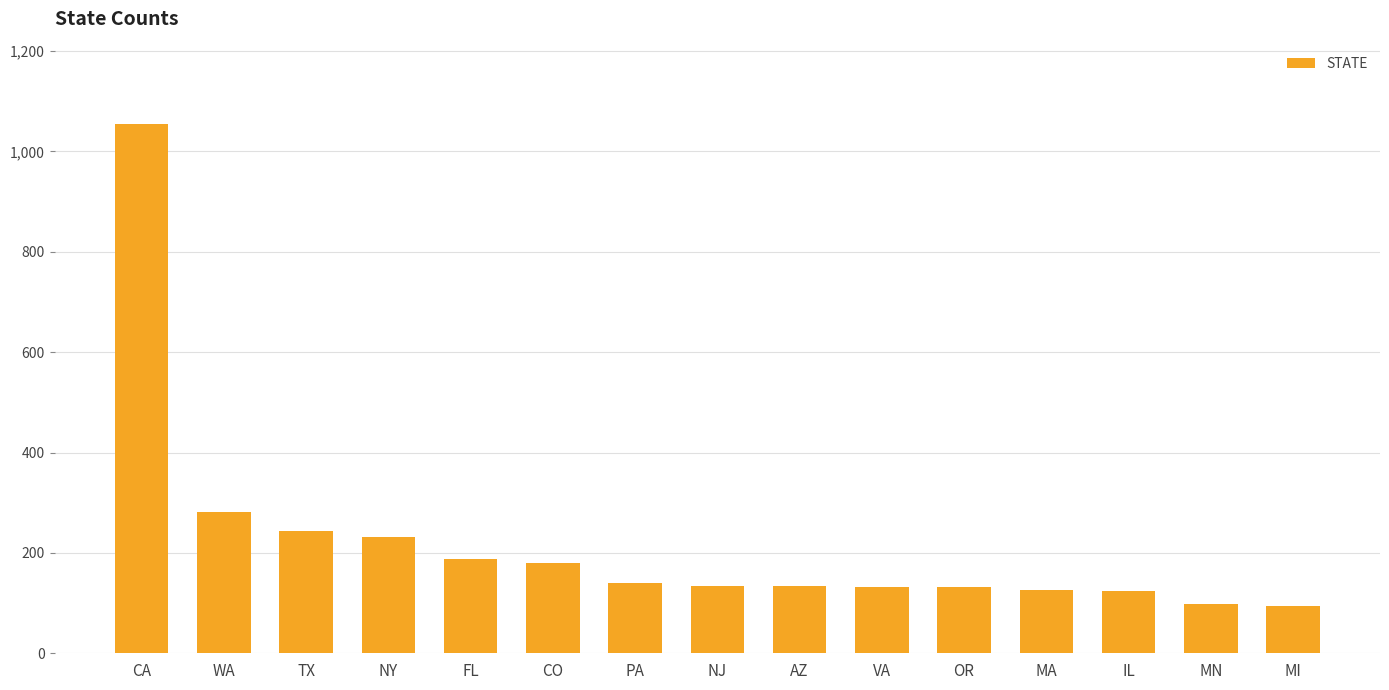

What is the difference between the maximum and second lowest values?

956